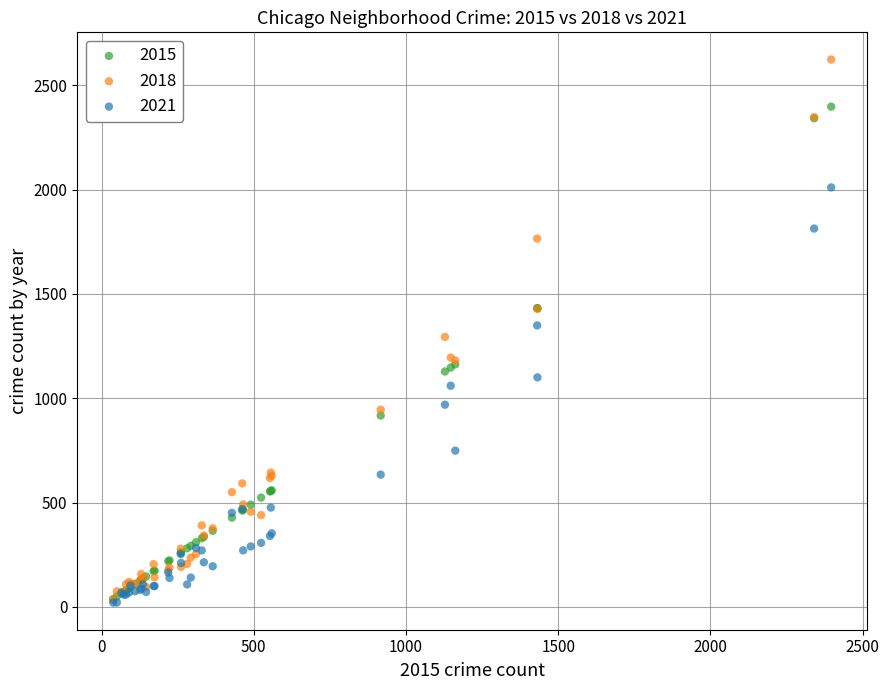

What are all the series names shown in the legend?

2015, 2018, 2021